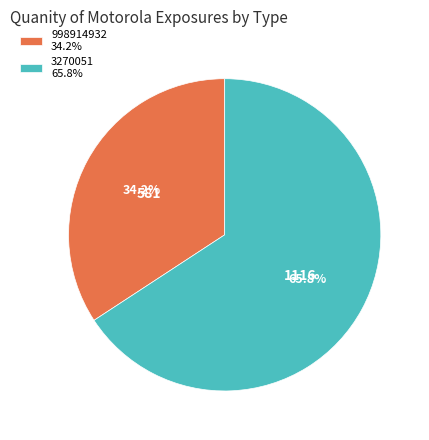

Rank the categories by value from lowest to highest.

998914932, 3270051